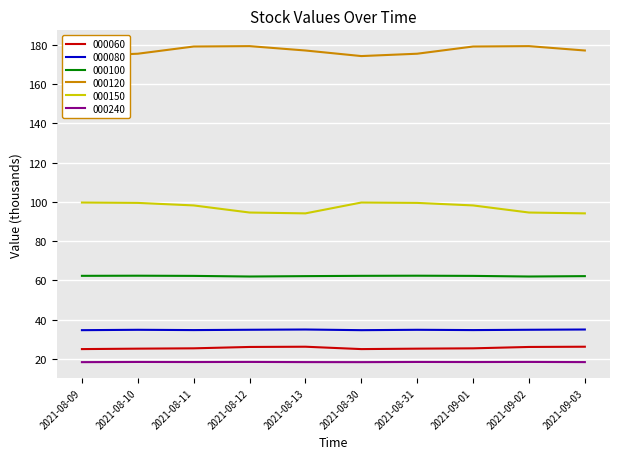

What is the value of the 000060 point at the 7th from the left?

25.3